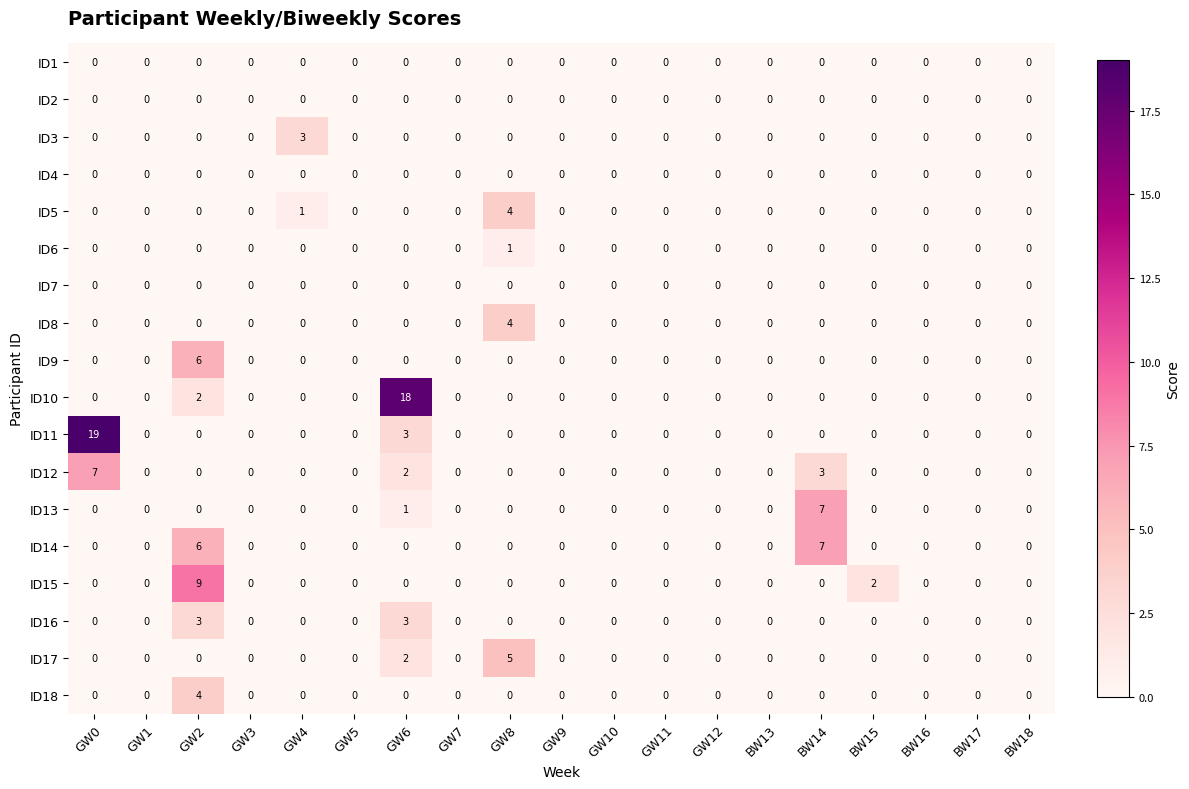

How many categories are shown in the chart?

19